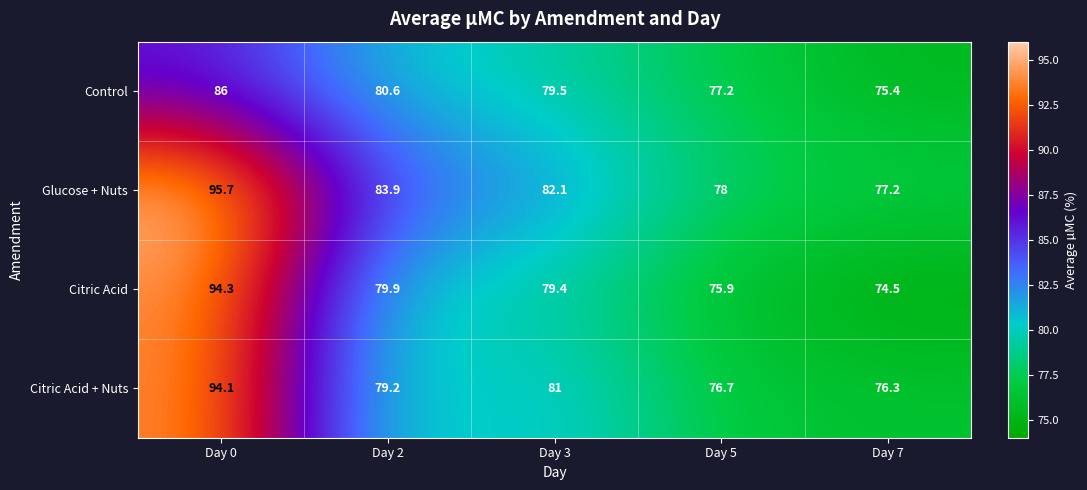

Reading left to right, what are all the values shown in this chart?

Control: Day 0=86.0	Day 2=80.6	Day 3=79.5	Day 5=77.2	Day 7=75.4
Glucose + Nuts: Day 0=95.7	Day 2=83.9	Day 3=82.1	Day 5=78.0	Day 7=77.2
Citric Acid: Day 0=94.3	Day 2=79.9	Day 3=79.4	Day 5=75.9	Day 7=74.5
Citric Acid + Nuts: Day 0=94.1	Day 2=79.2	Day 3=81.0	Day 5=76.7	Day 7=76.3